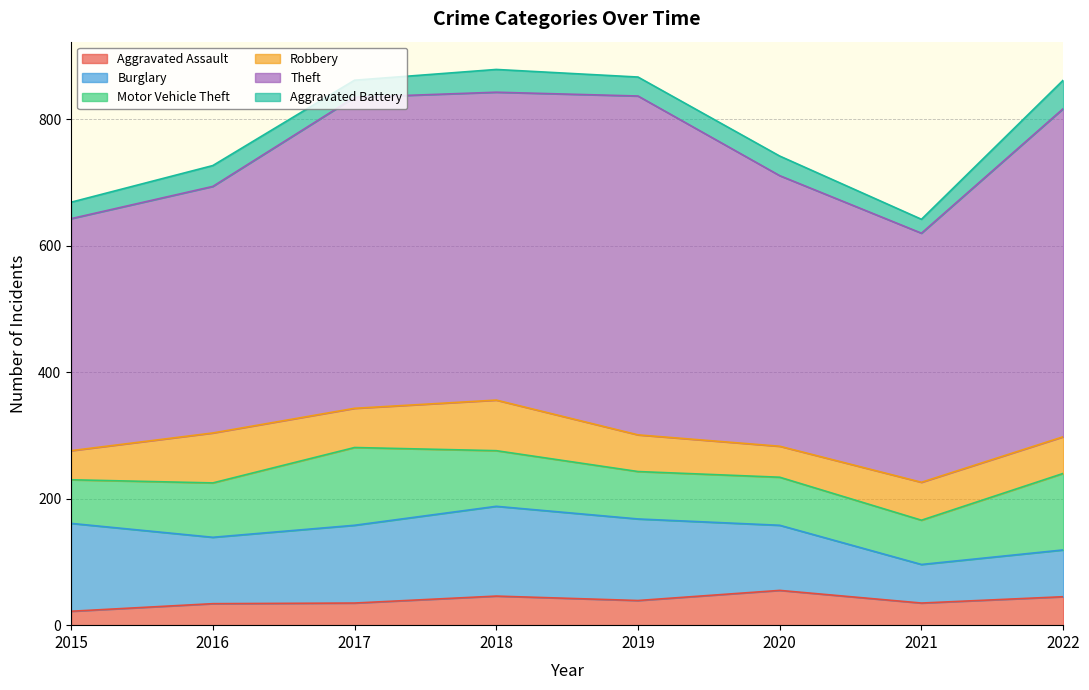

True or false: Theft has more than 0 interior local peaks.

True